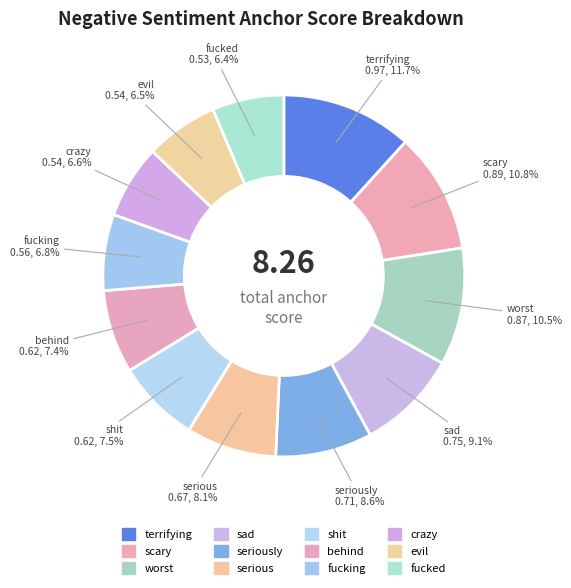

Between worst and evil, which is larger?

worst